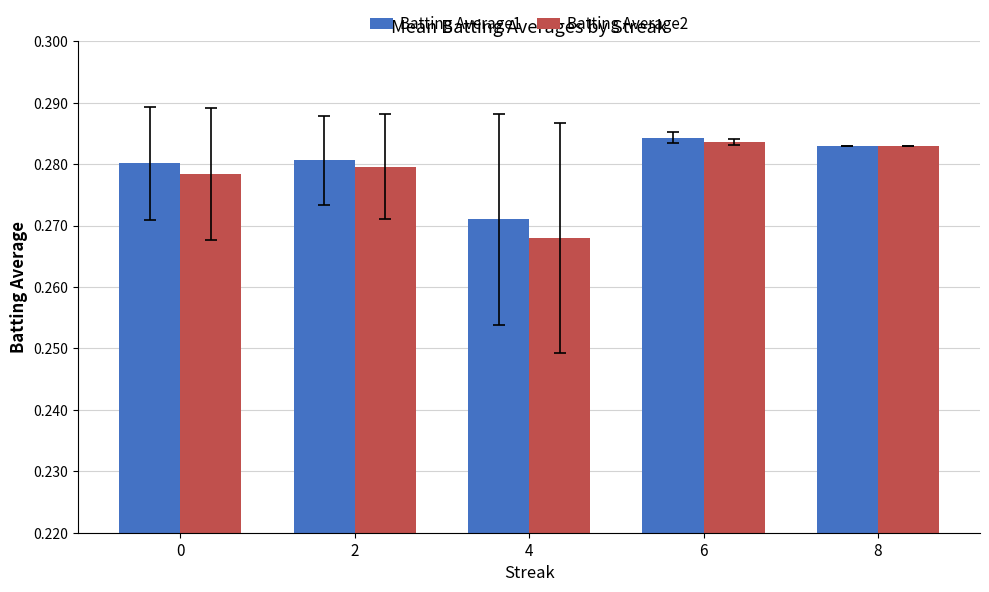

True or false: Batting Average1 has a value of 0.2 at 2.

False